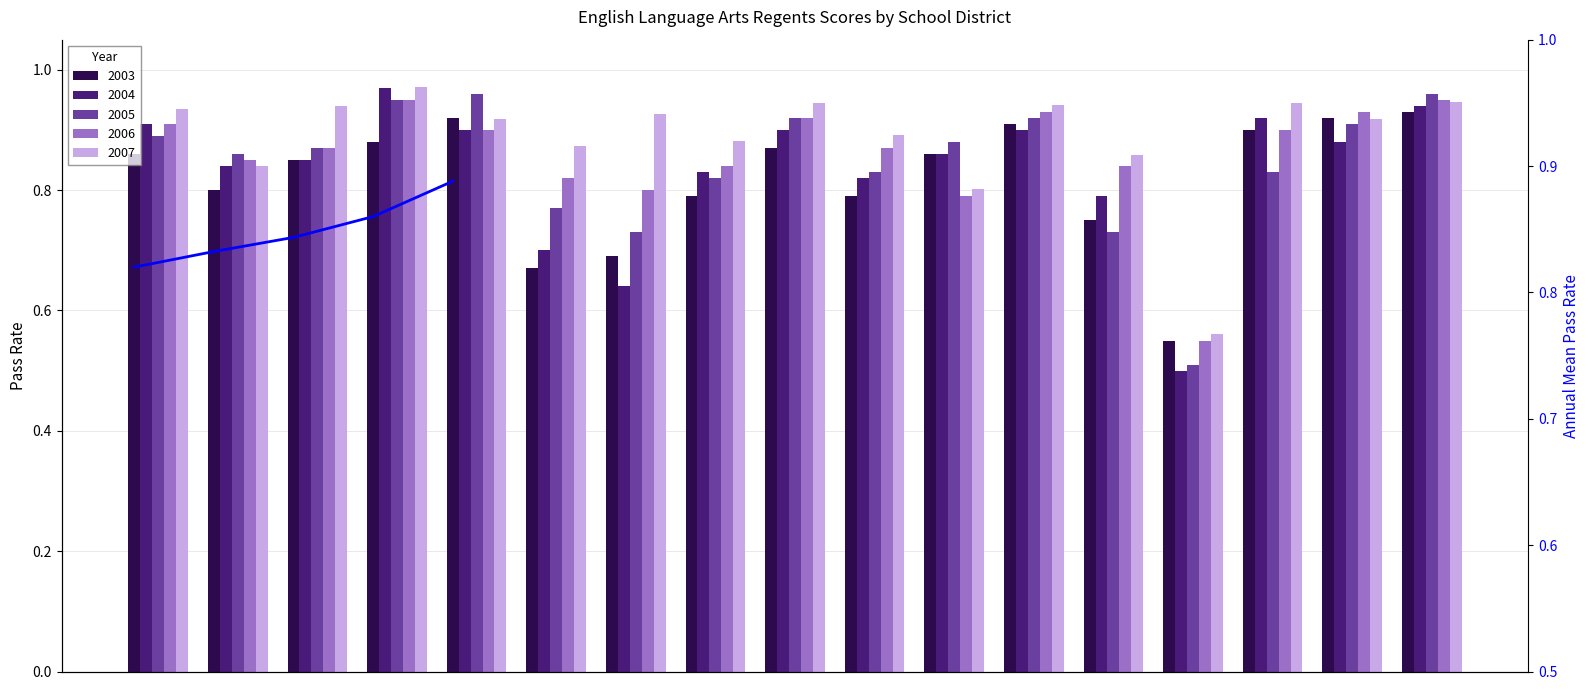

What is the difference between the maximum and minimum values?

0.1